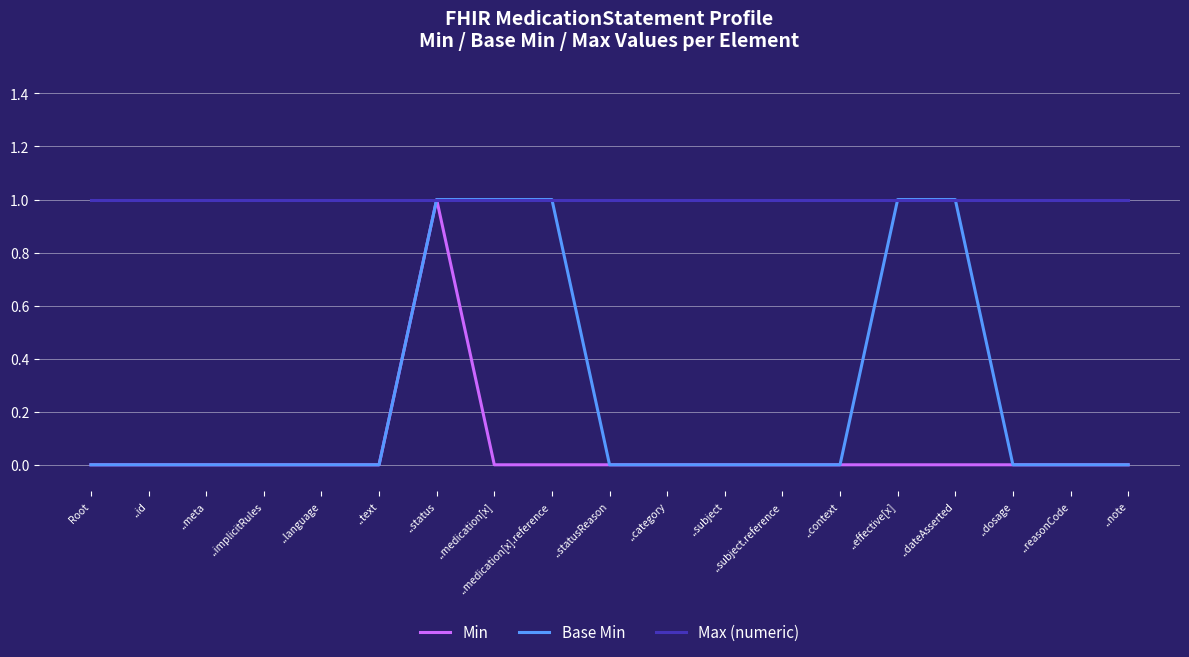

What are all the series names shown in the legend?

Min, Base Min, Max (numeric)